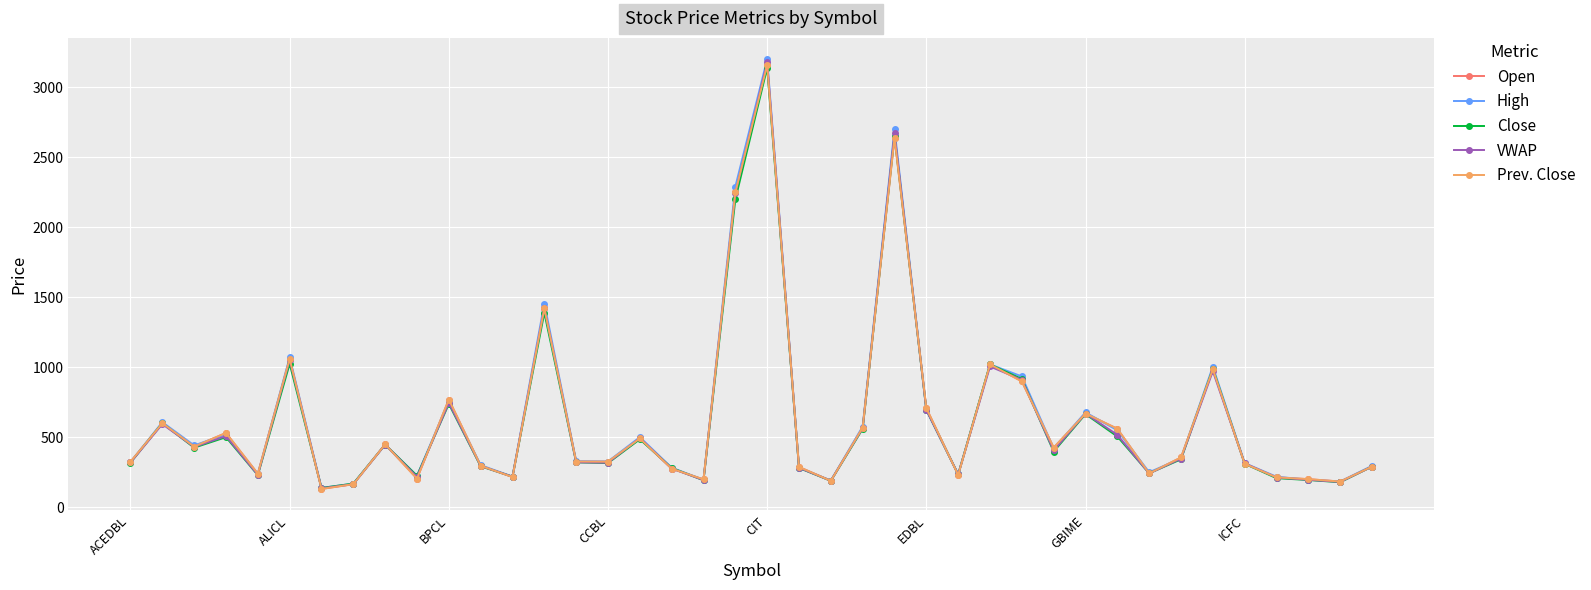

Is this an area chart (filled region under the line)?

No